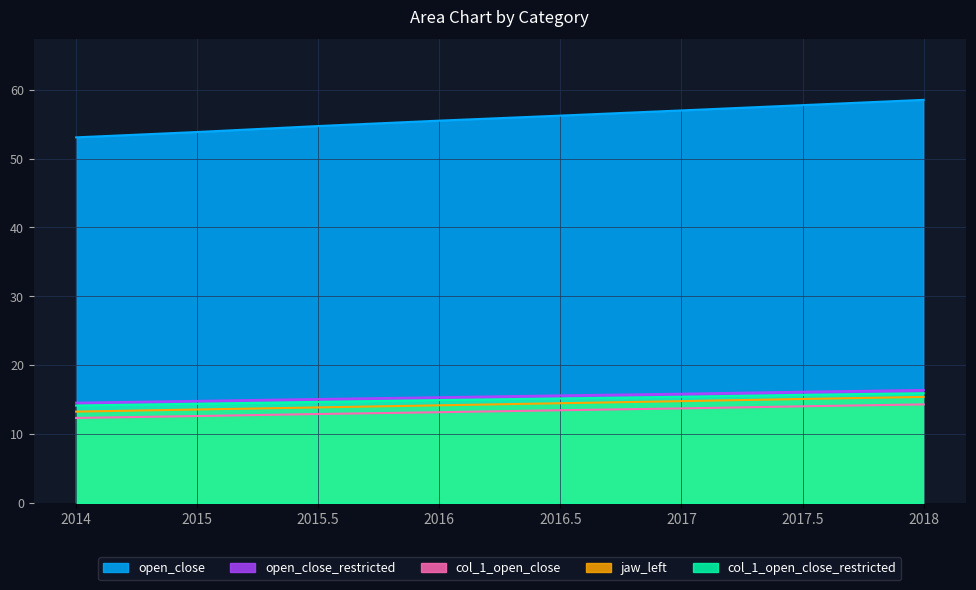

Which label corresponds to the largest value in the chart?

2018